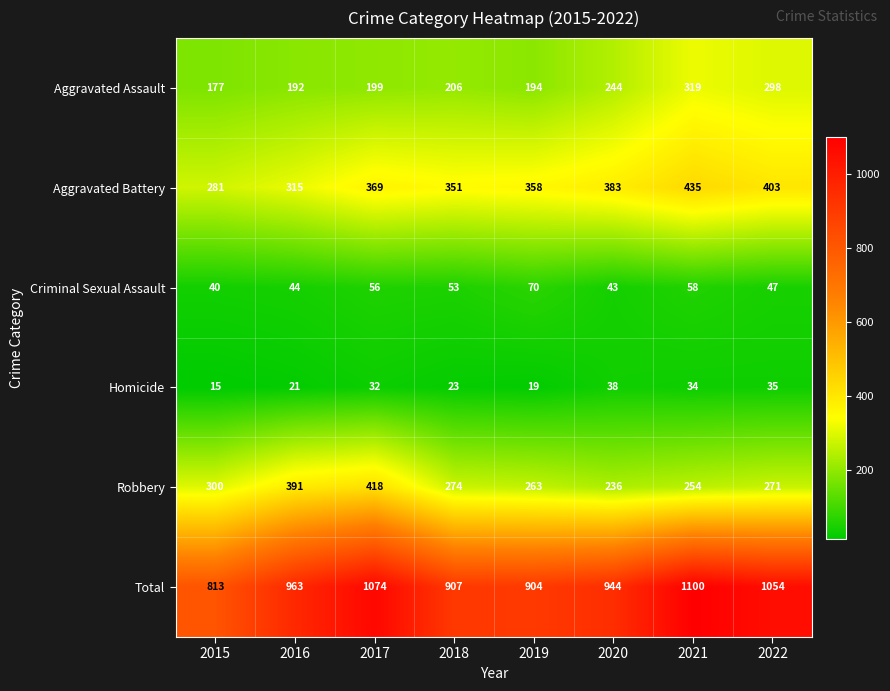

The value of Homicide at 2015 is 15. True or false?

True